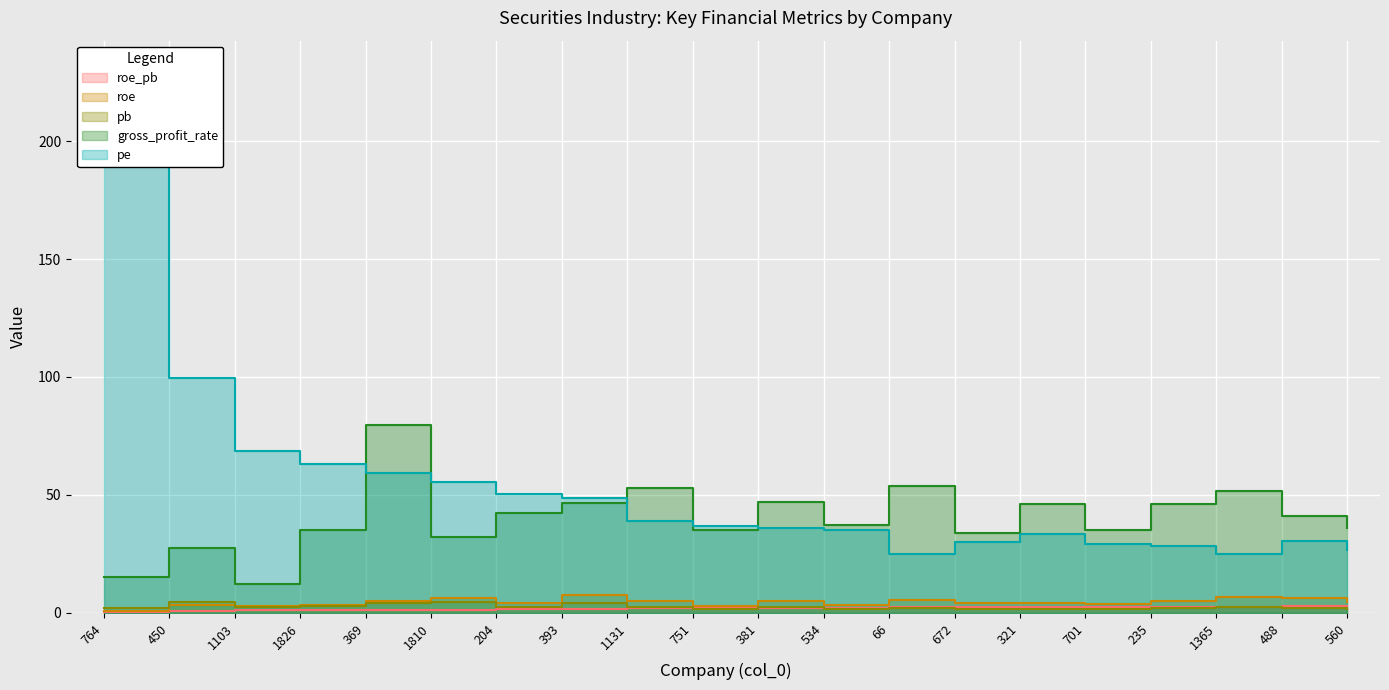

At which label does pb first exceed 2?

764